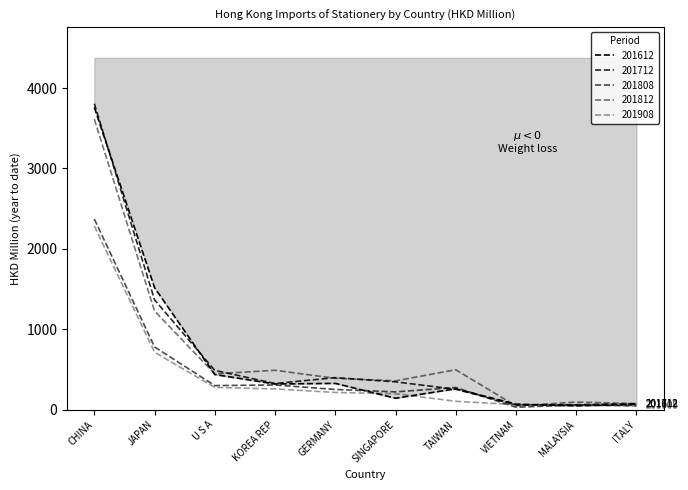

What are all the series names shown in the legend?

201612, 201712, 201808, 201812, 201908